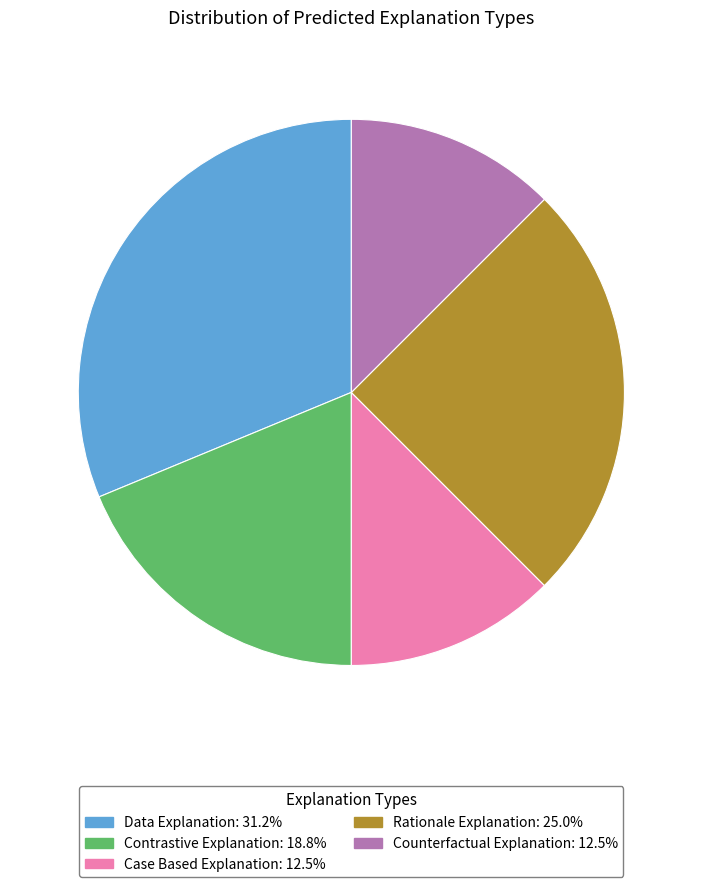

Count the number of slices in the pie.

5